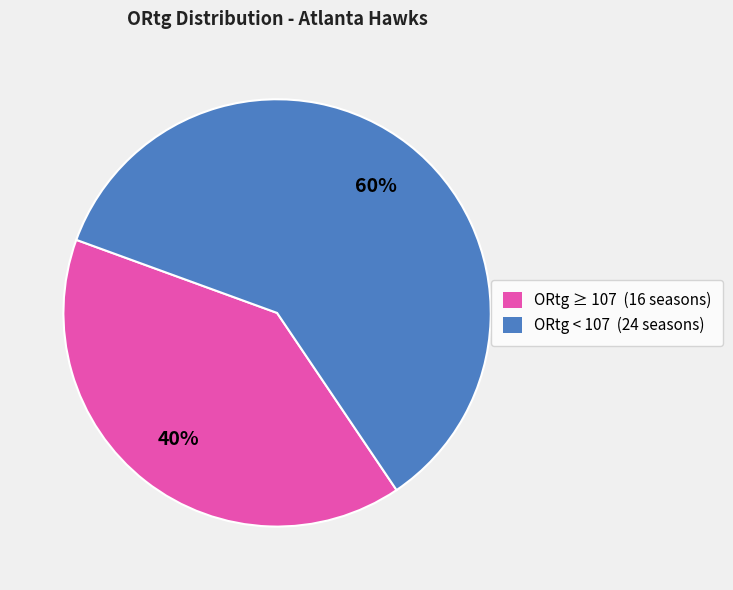

How many segments does this pie chart have?

2